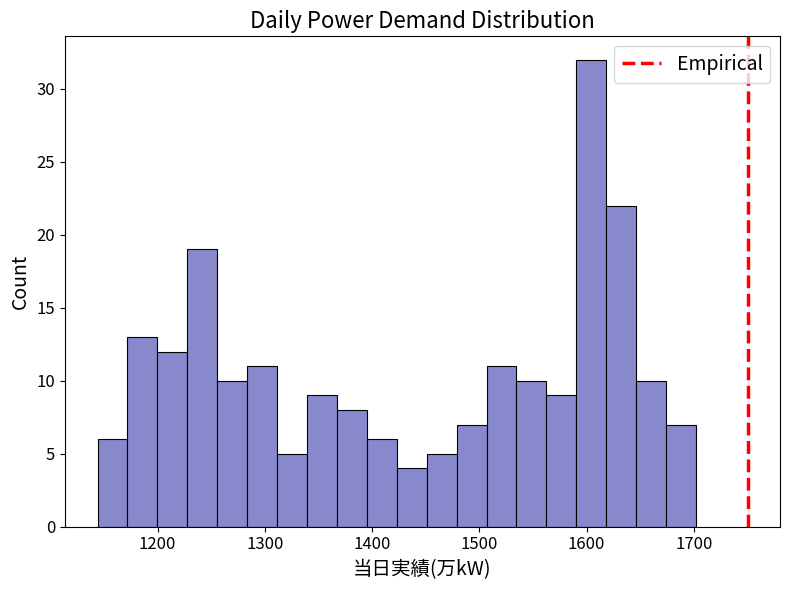

Around what value on the x-axis is the tallest bar? Give the approximate position of its centre, as read against the axis.

1600